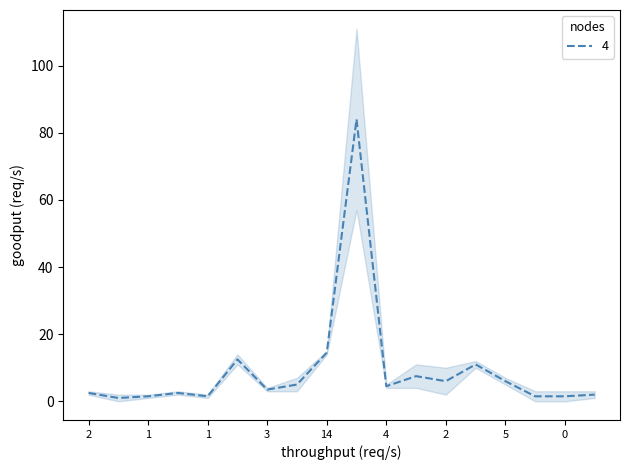

What is the value of the 8th point from the left?

5.0